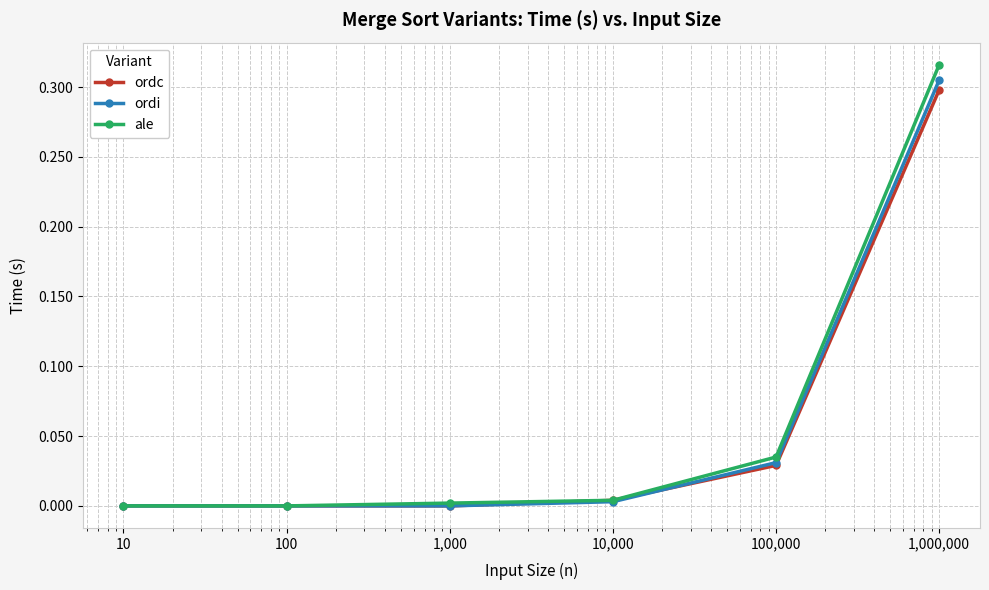

Which series has the largest range (max minus min)?

ale